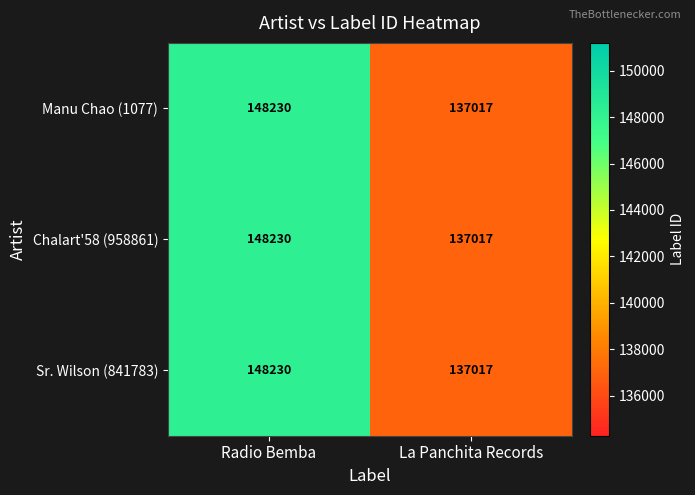

What is the difference between the maximum and minimum values in the Manu Chao (1077) series?

11213